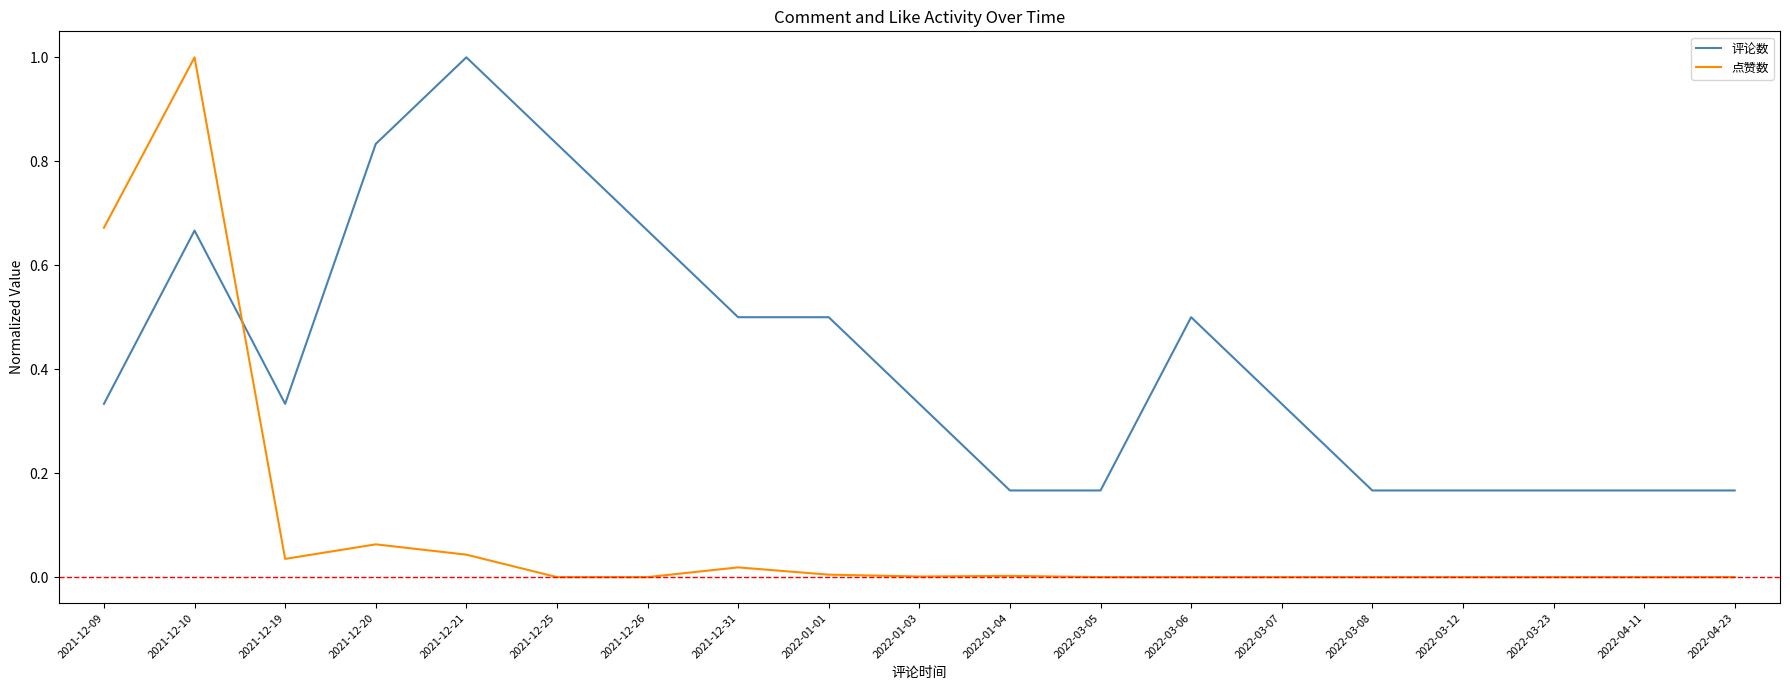

True or false: 点赞数 and 评论数 cross at least once.

True